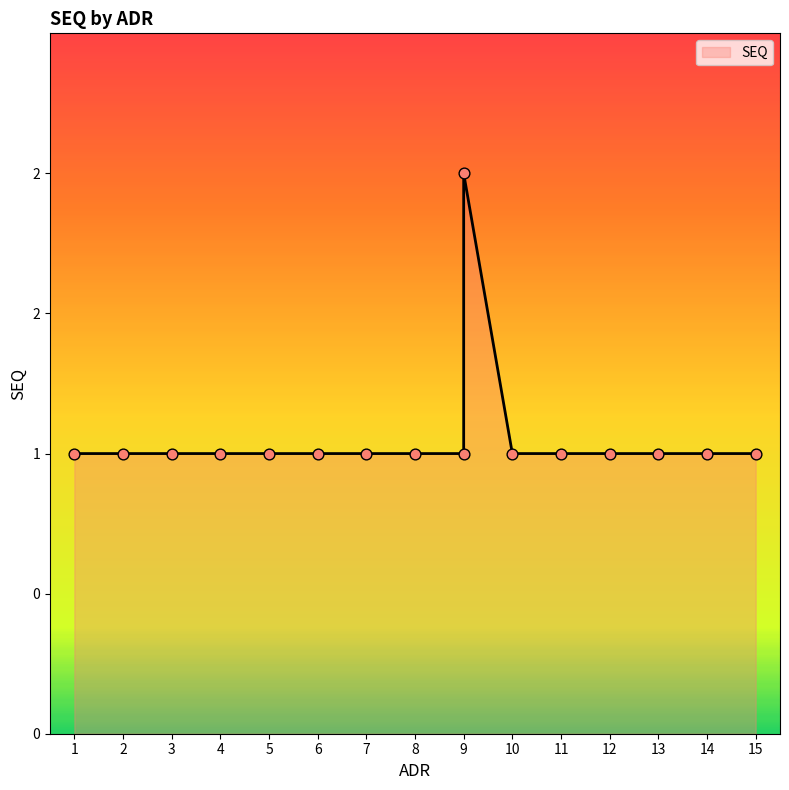

Which has a higher value, 11 or 4?

11